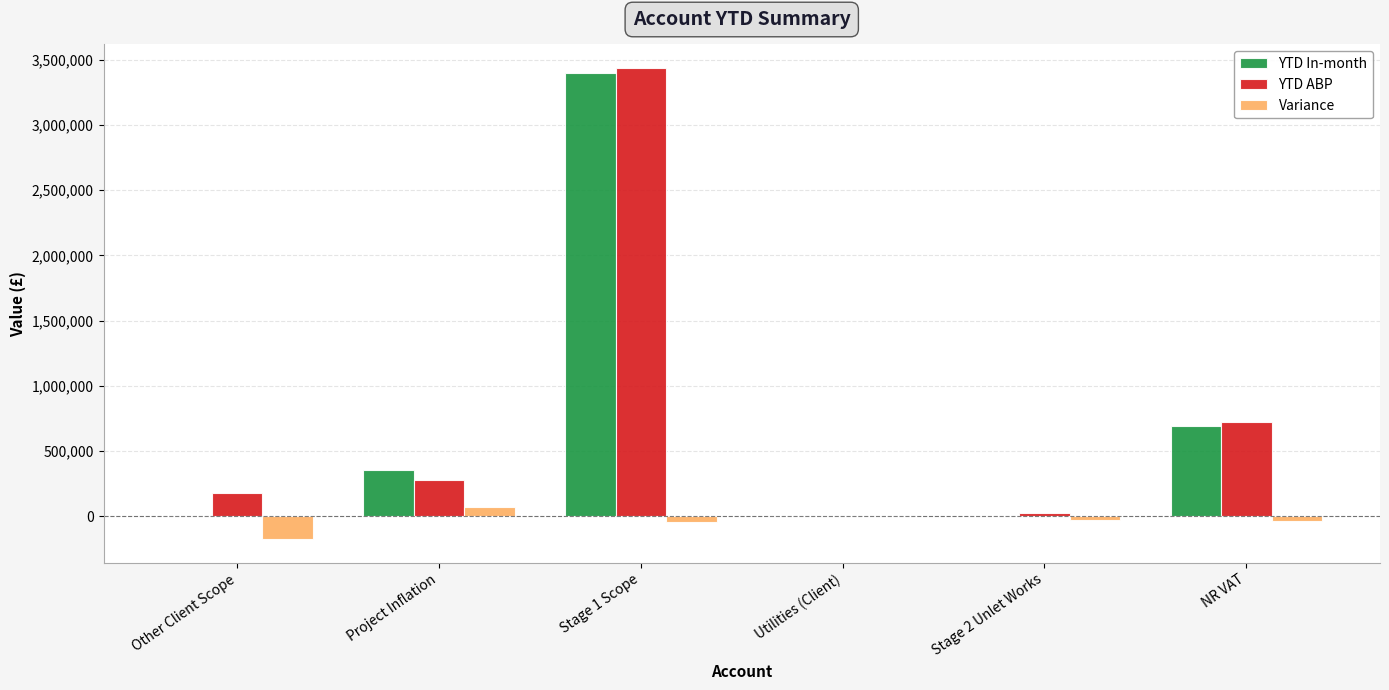

Which series changed the most between Stage 2 Unlet Works and NR VAT?

YTD ABP